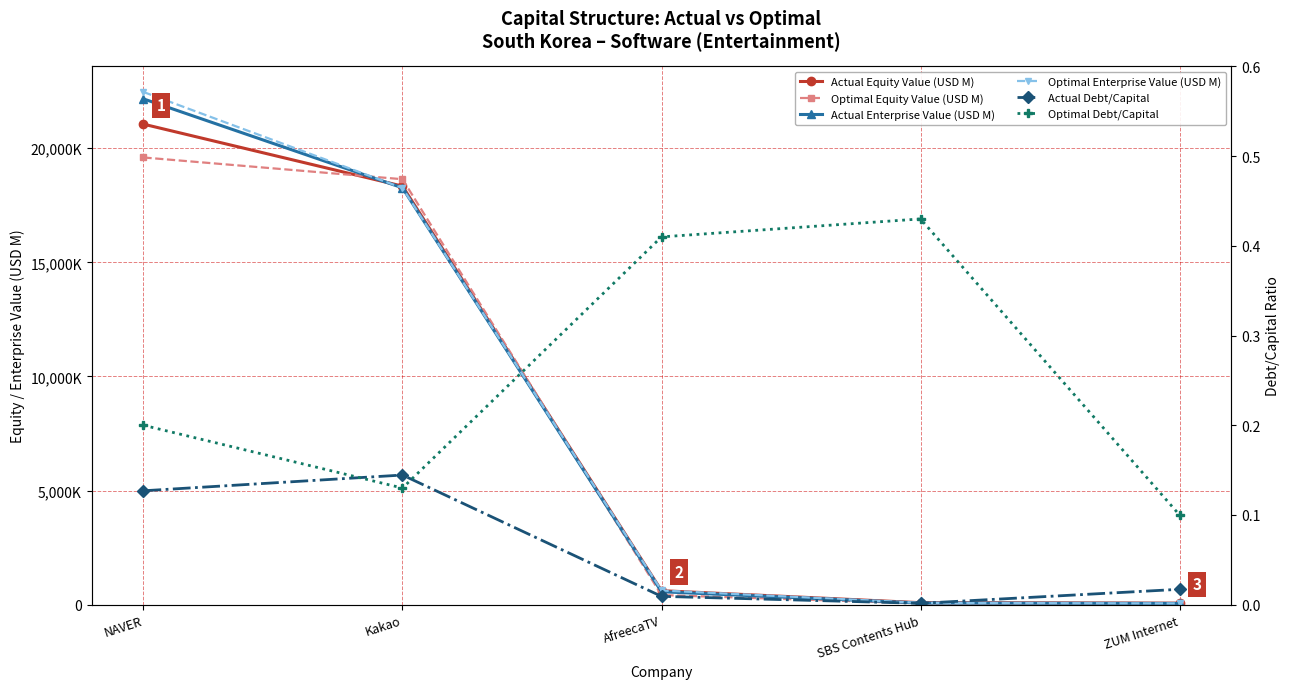

Reading left to right, extract all data points from this chart.

Actual Equity Value (USD M): NAVER=21056.1	Kakao=18339.5	AfreecaTV=613.5	SBS Contents Hub=87.3	ZUM Internet=67.1
Optimal Equity Value (USD M): NAVER=19596.3	Kakao=18643.2	AfreecaTV=422.0	SBS Contents Hub=57.4	ZUM Internet=62.5
Actual Enterprise Value (USD M): NAVER=22163.1	Kakao=18265.5	AfreecaTV=566.5	SBS Contents Hub=71.0	ZUM Internet=54.5
Optimal Enterprise Value (USD M): NAVER=22464.7	Kakao=18257.9	AfreecaTV=623.2	SBS Contents Hub=78.6	ZUM Internet=55.6
Actual Debt/Capital: NAVER=0.1	Kakao=0.1	AfreecaTV=0.0	SBS Contents Hub=0.0	ZUM Internet=0.0
Optimal Debt/Capital: NAVER=0.2	Kakao=0.1	AfreecaTV=0.4	SBS Contents Hub=0.4	ZUM Internet=0.1